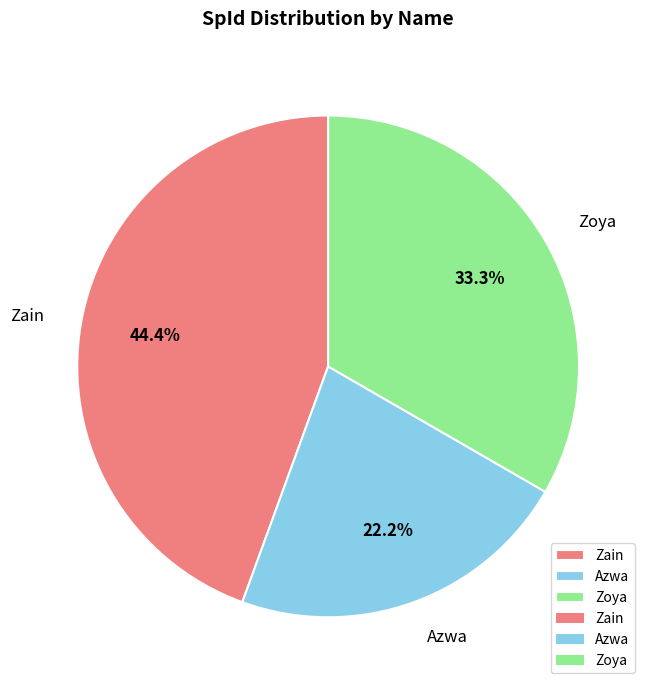

Which slice is the largest?

Zain